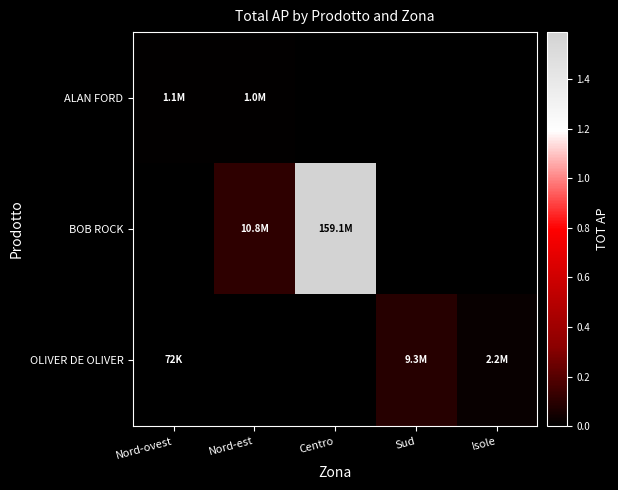

Reading left to right, transcribe all the data shown in this chart.

ALAN FORD: Nord-ovest=1133369.7	Nord-est=1011737.1	Centro=0.0	Sud=0.0	Isole=0.0
BOB ROCK: Nord-ovest=0.0	Nord-est=10754241.8	Centro=159051109.1	Sud=0.0	Isole=0.0
OLIVER DE OLIVER: Nord-ovest=72018.0	Nord-est=0.0	Centro=0.0	Sud=9295593.6	Isole=2214283.4